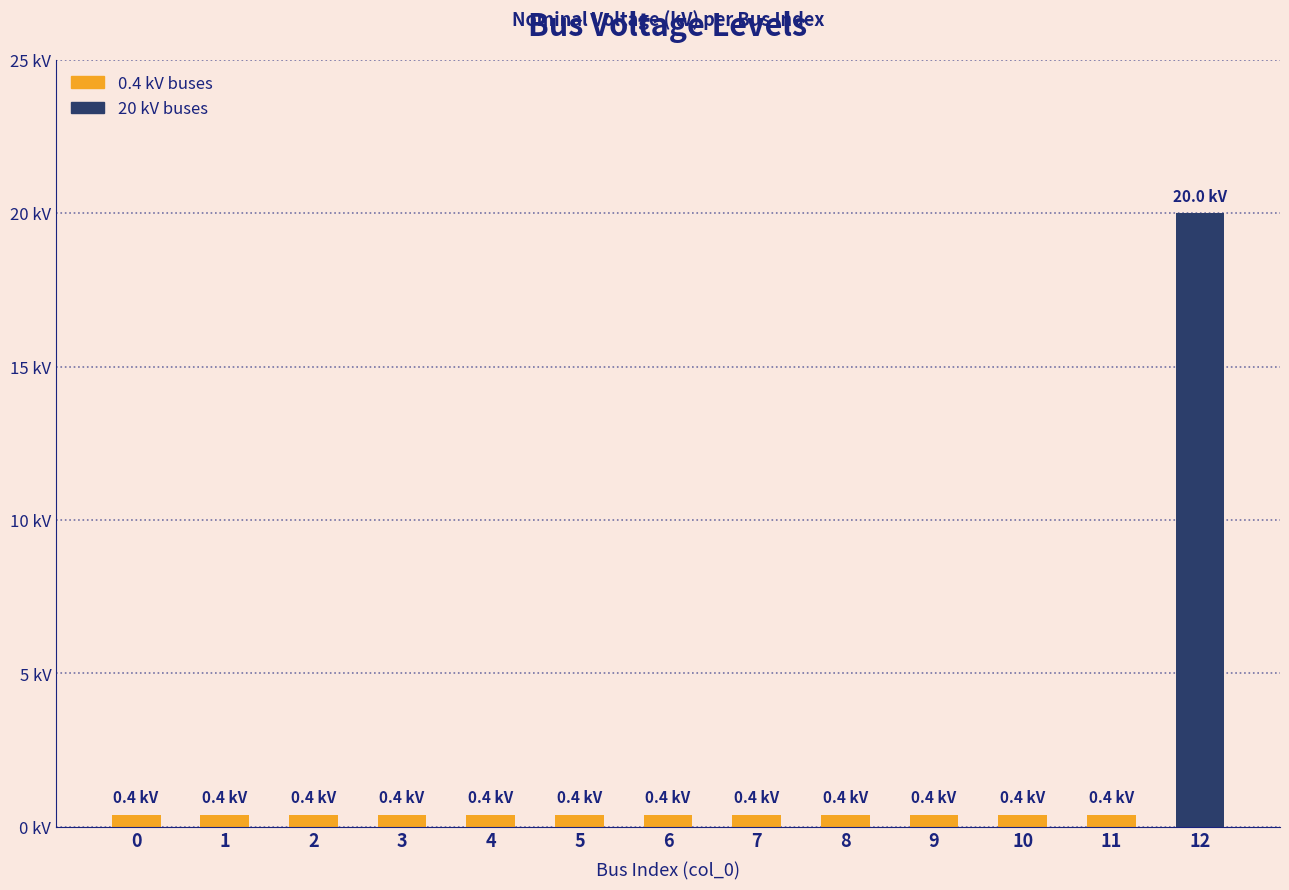

What is the value of the 8th bar from the left?

0.4